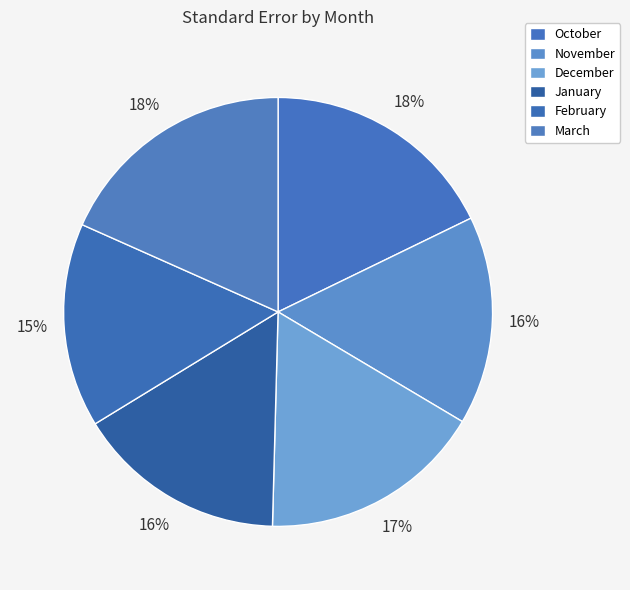

What percentage is the October slice, to the nearest percent?

18%